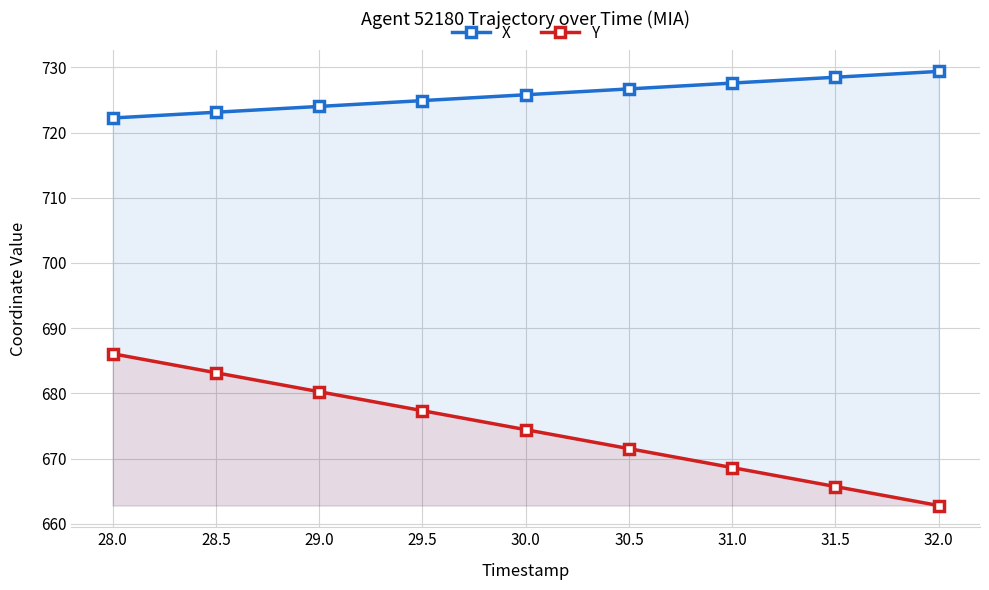

Is it true that Y equals 1106.5 at 32.0?

False